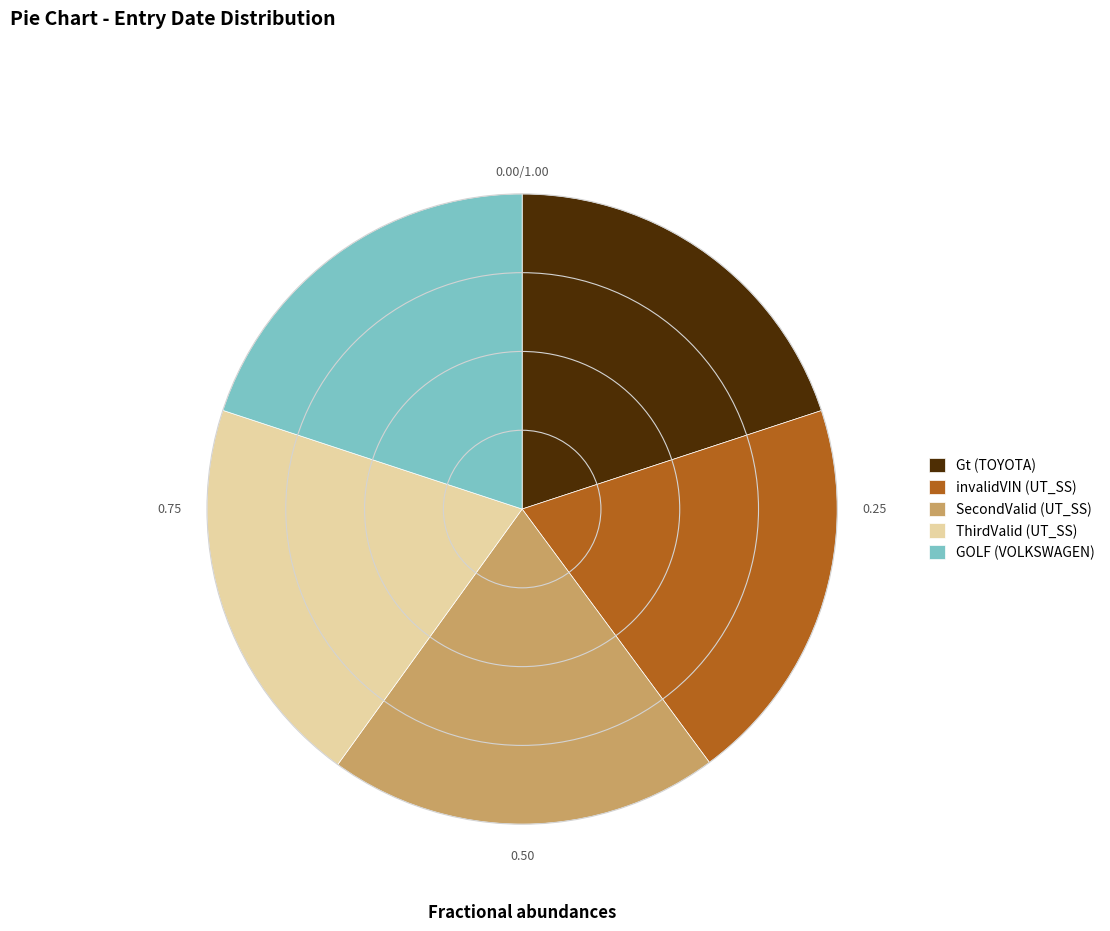

Is it true that GOLF (VOLKSWAGEN) is 7% of the pie?

False